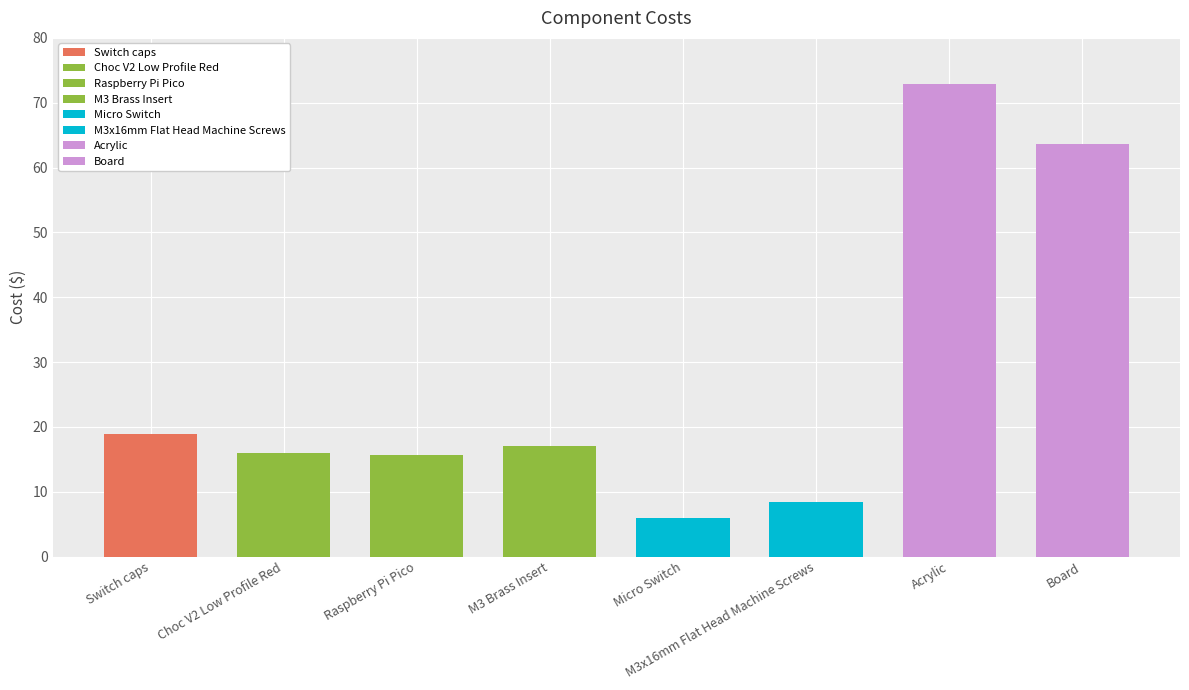

Is it true that the value at Board is 96.2?

False